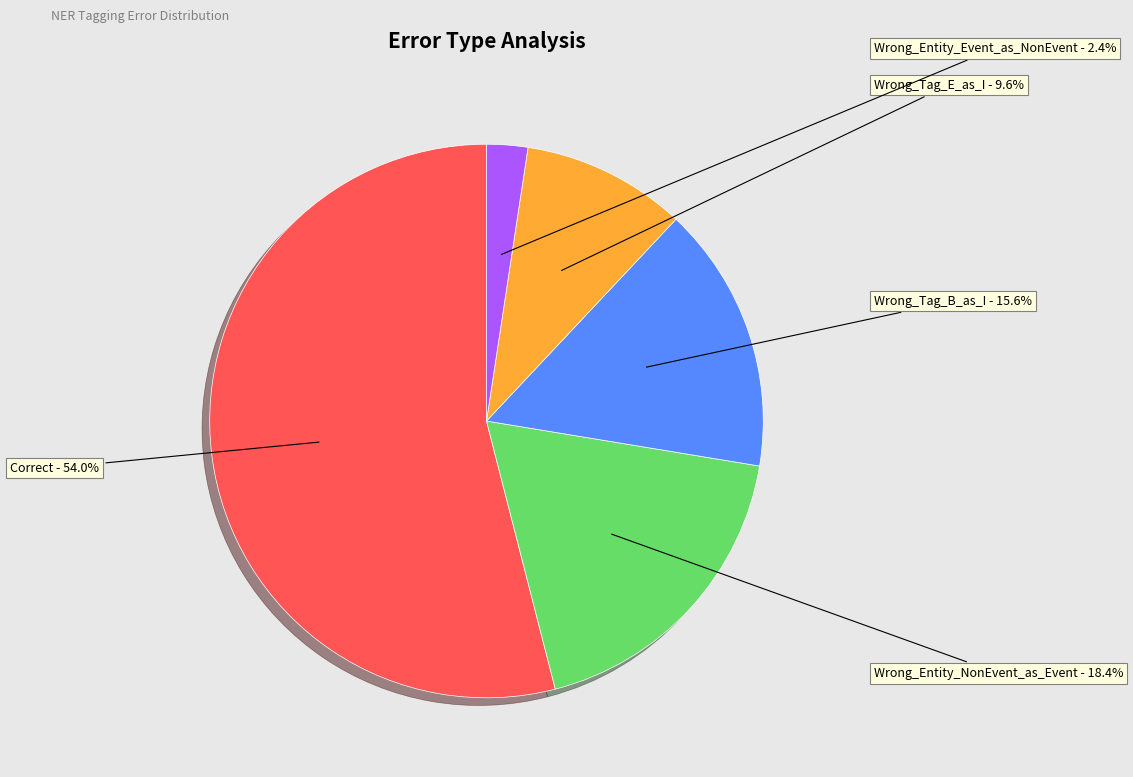

Which slice is the smallest?

Wrong_Entity_Event_as_NonEvent